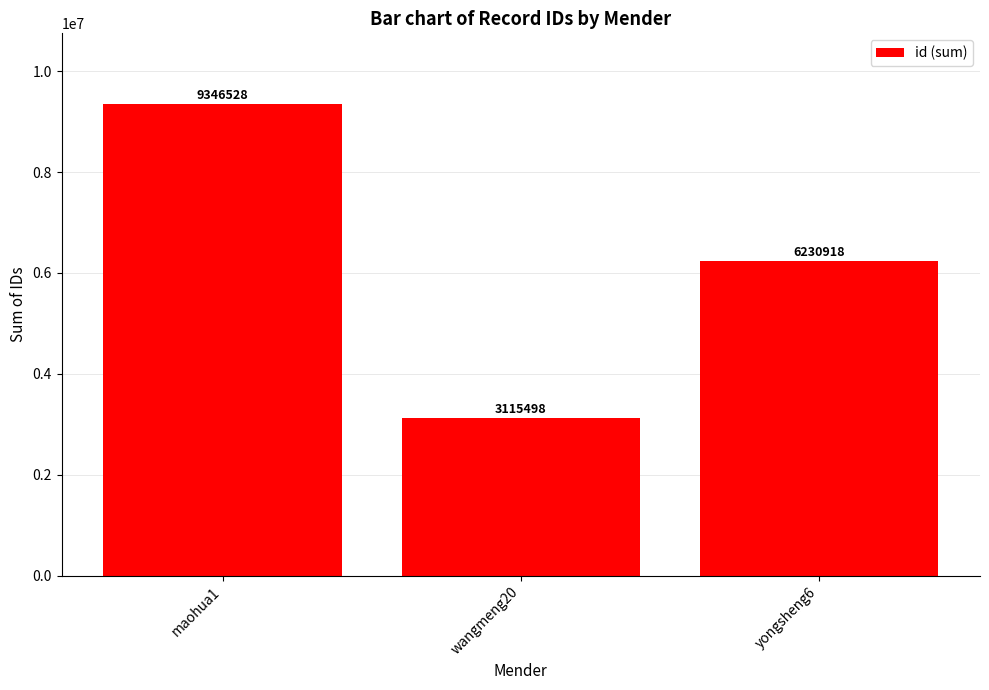

What is the ratio of the value at yongsheng6 to the value at wangmeng20?

2.0